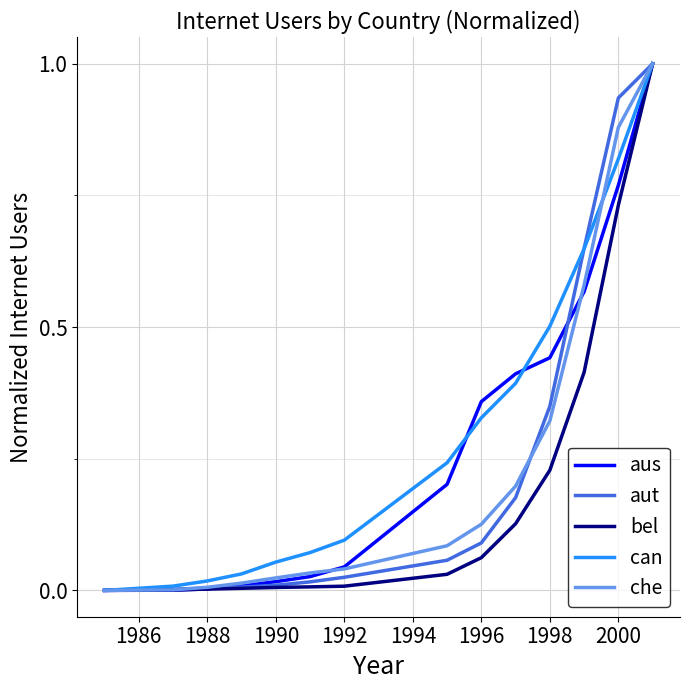

What is the maximum value for bel?

1.0